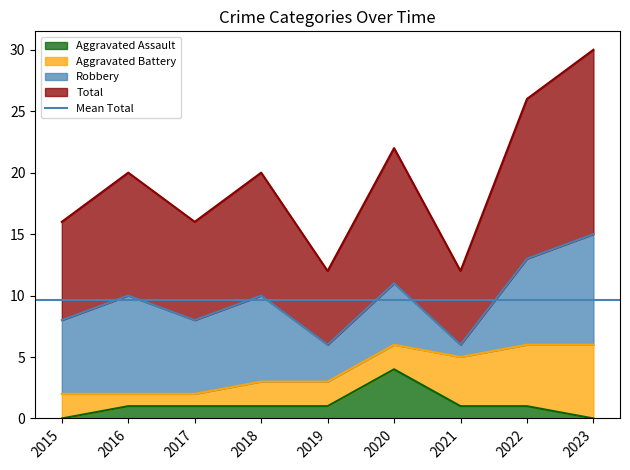

At which label does Aggravated Assault first exceed 1?

2020